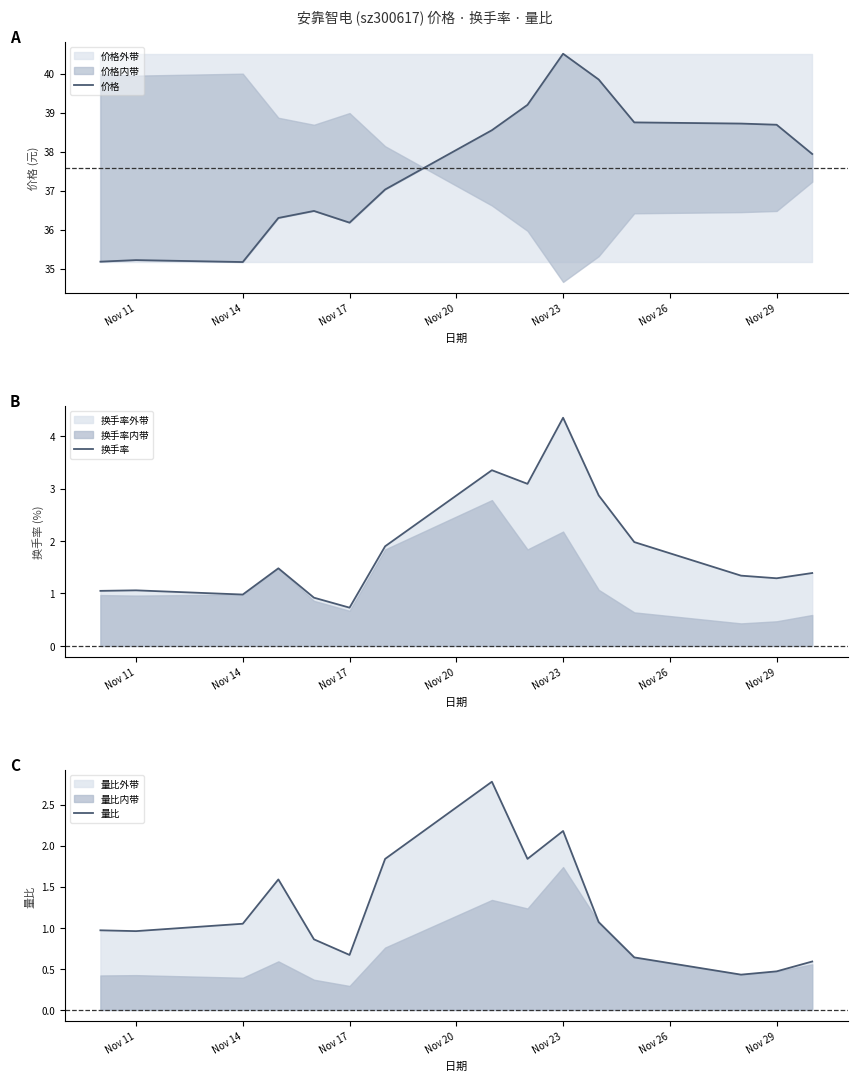

What is the maximum value for 量比?

2.8